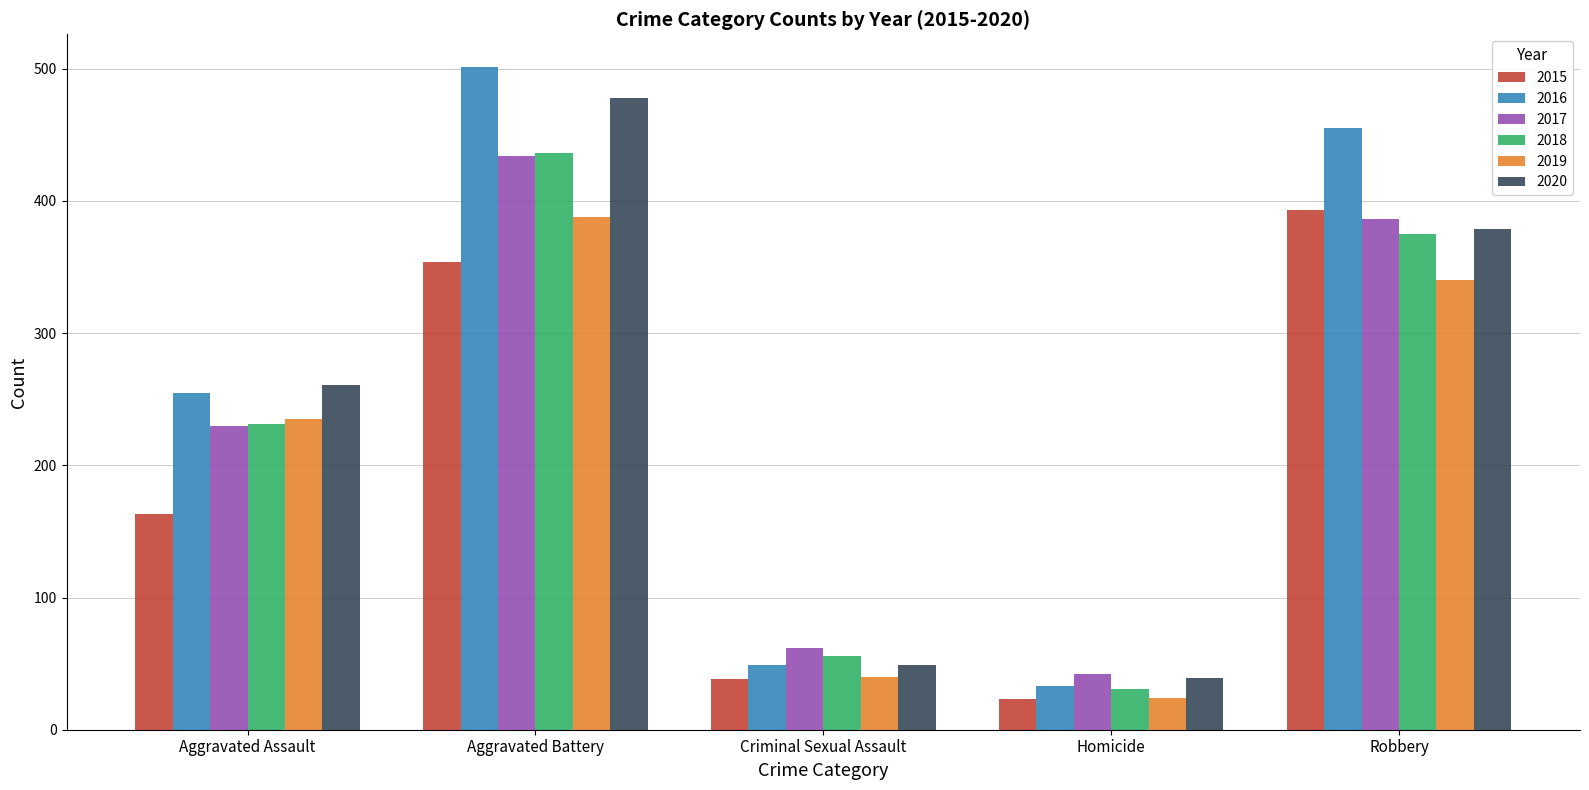

Is the value of 2017 at Aggravated Battery greater than the value of 2020 at Criminal Sexual Assault?

Yes